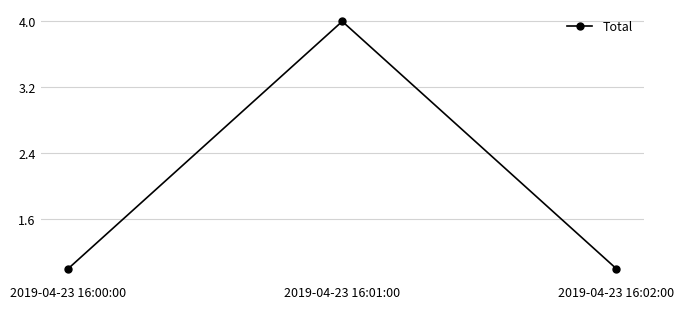

What is the maximum value shown in the chart?

4